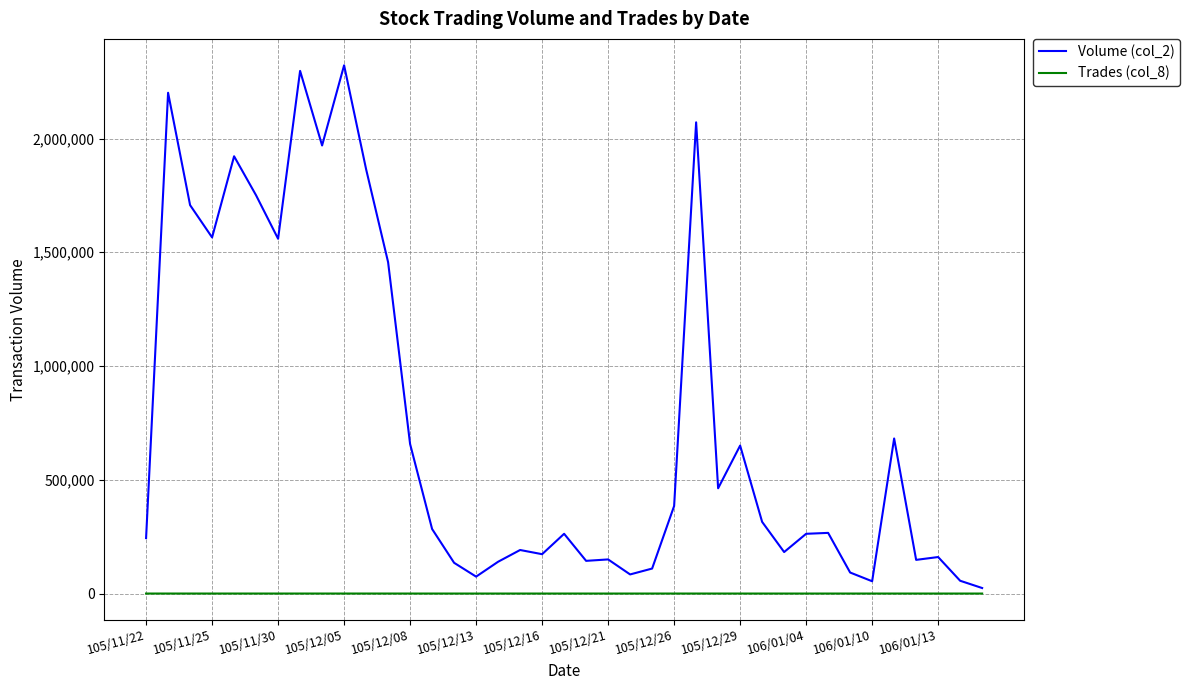

List the series in order of their peak value, highest first.

Volume (col_2), Trades (col_8)